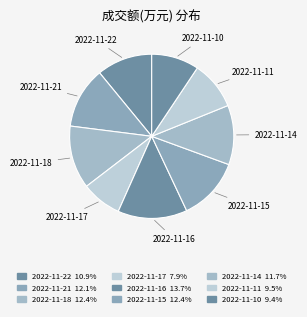

Is there any slice that represents more than half of the pie?

No